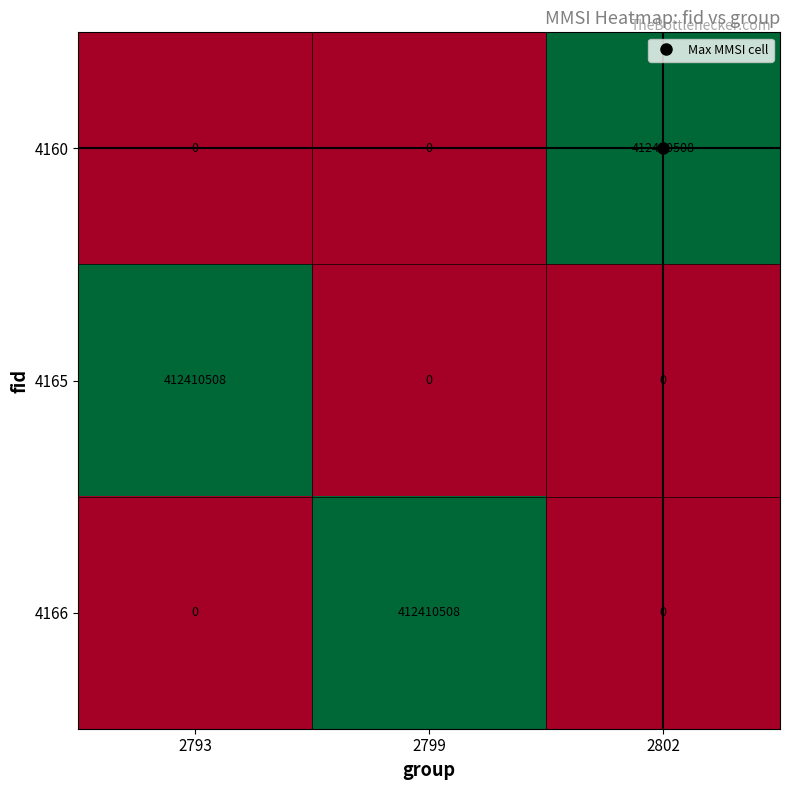

At which label does 4160 reach its peak?

2802